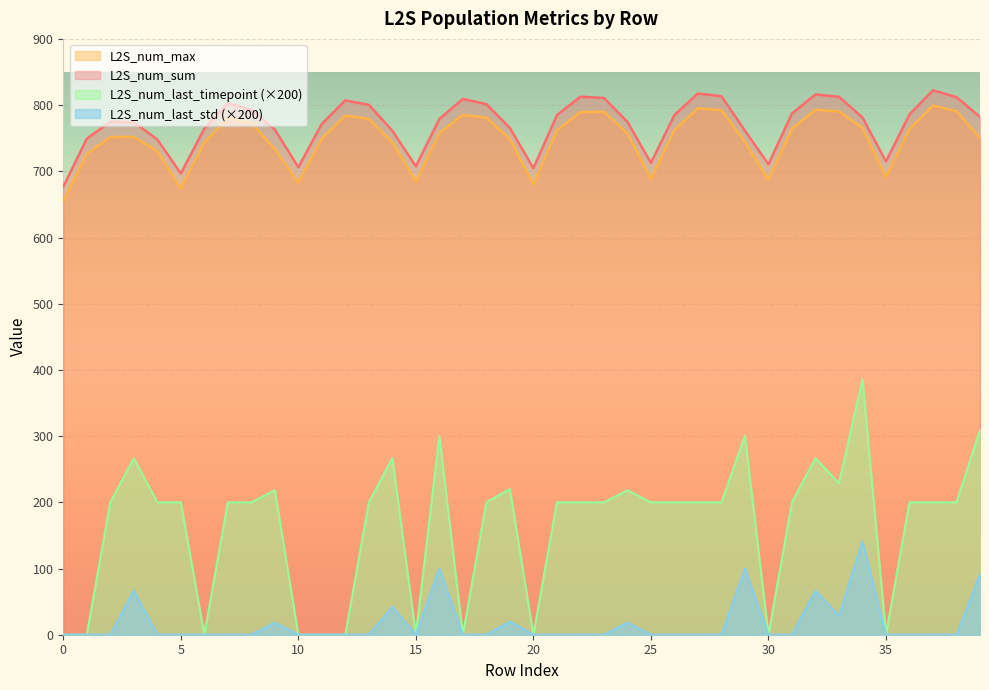

Which has a higher value, 18 or 31?

18